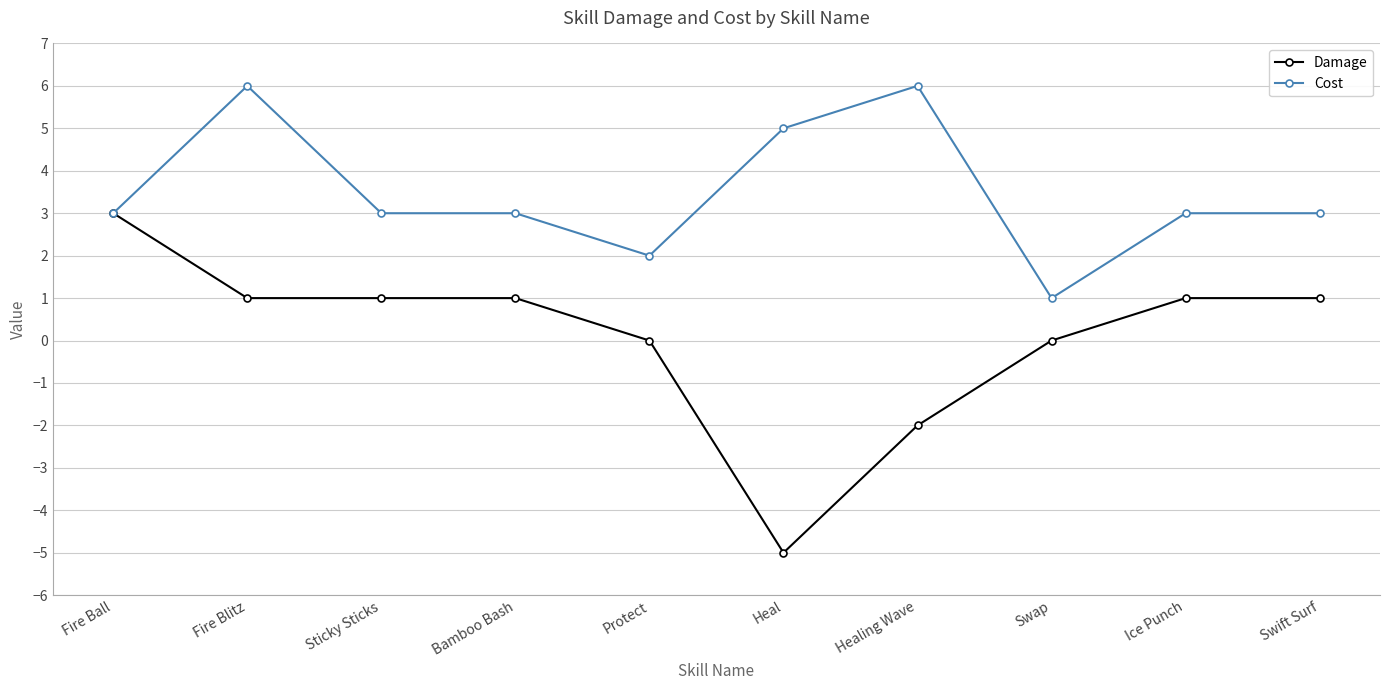

At Swap, list the series in order from largest to smallest.

Cost, Damage